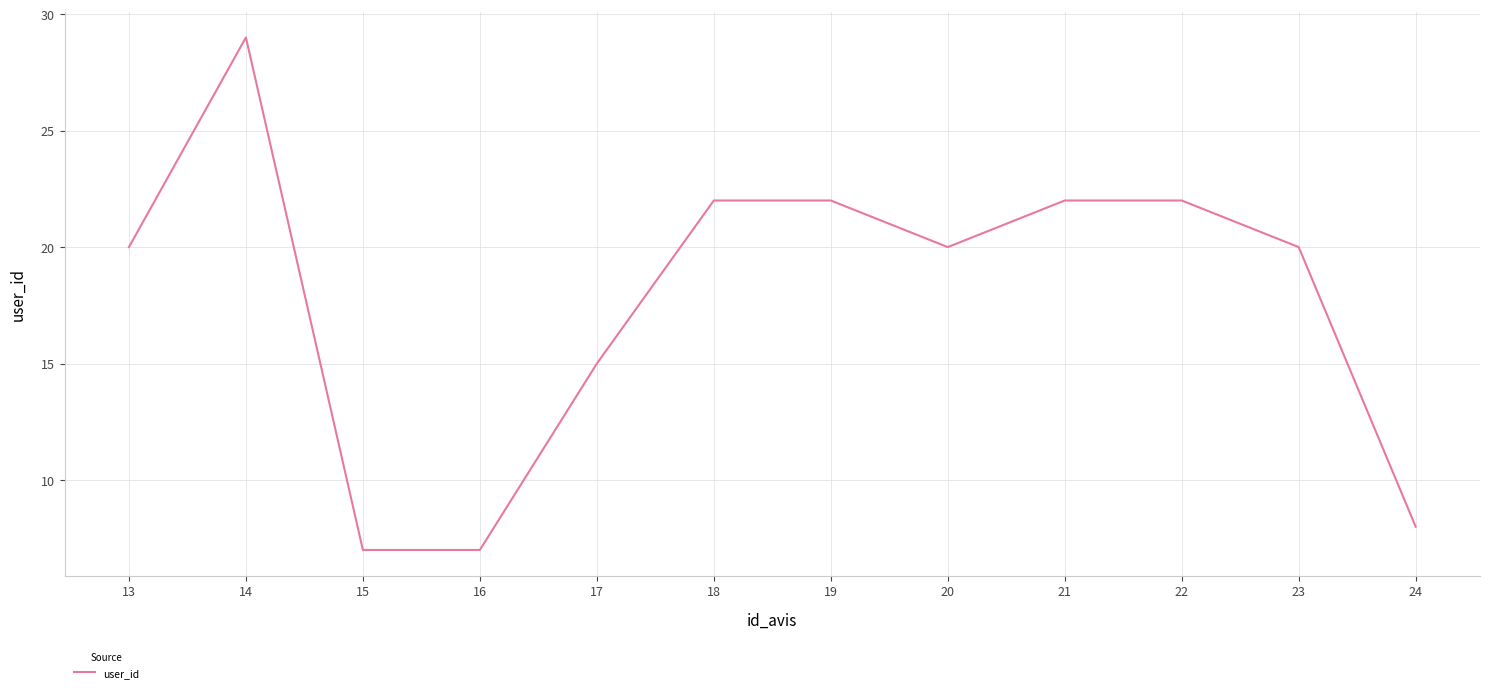

What is the sum of the values at 14 and 15?

36